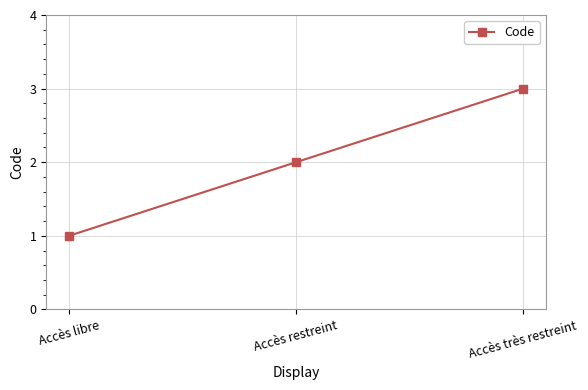

List the labels in order of value, smallest first.

Accès libre, Accès restreint, Accès très restreint